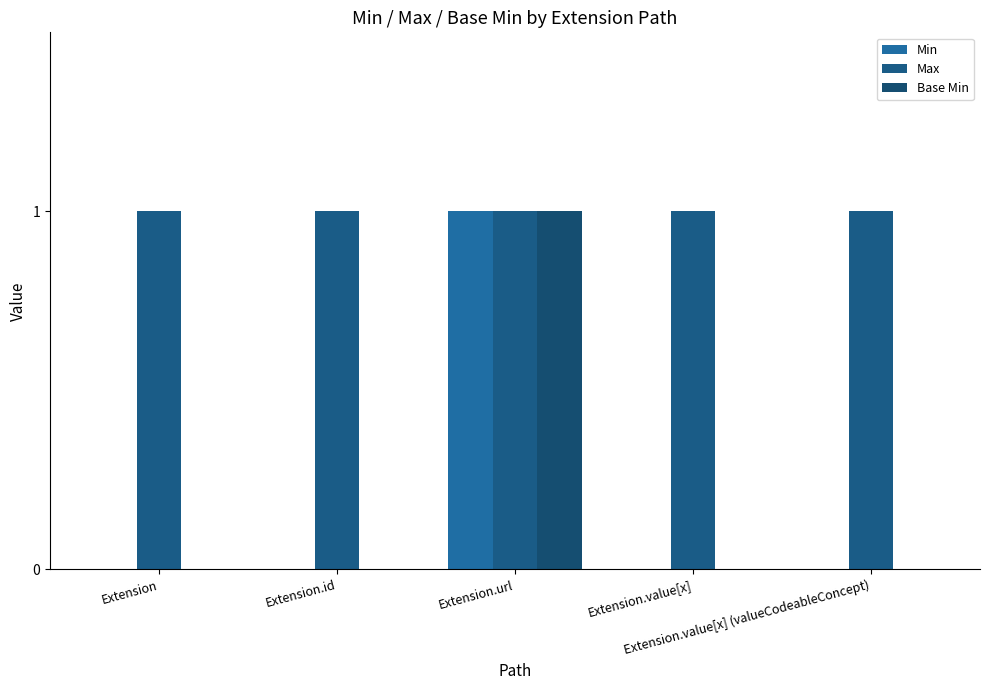

What are all the series names shown in the legend?

Min, Max, Base Min